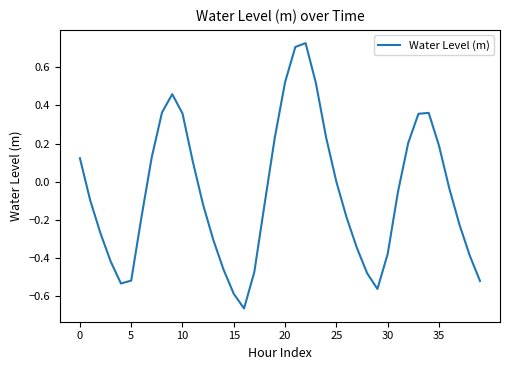

What is the difference between the maximum and minimum values?

1.4